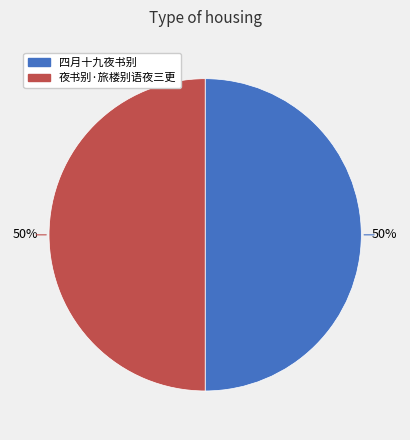

To the nearest percent, what is the combined percentage of 夜书别·旅楼别语夜三更 and 四月十九夜书别?

100%